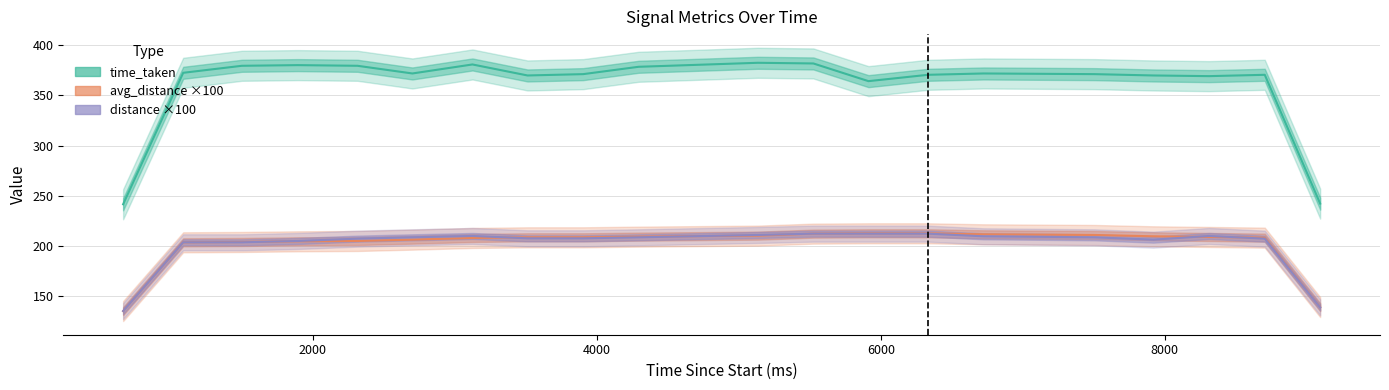

Does the chart display data point markers on the line(s)?

No